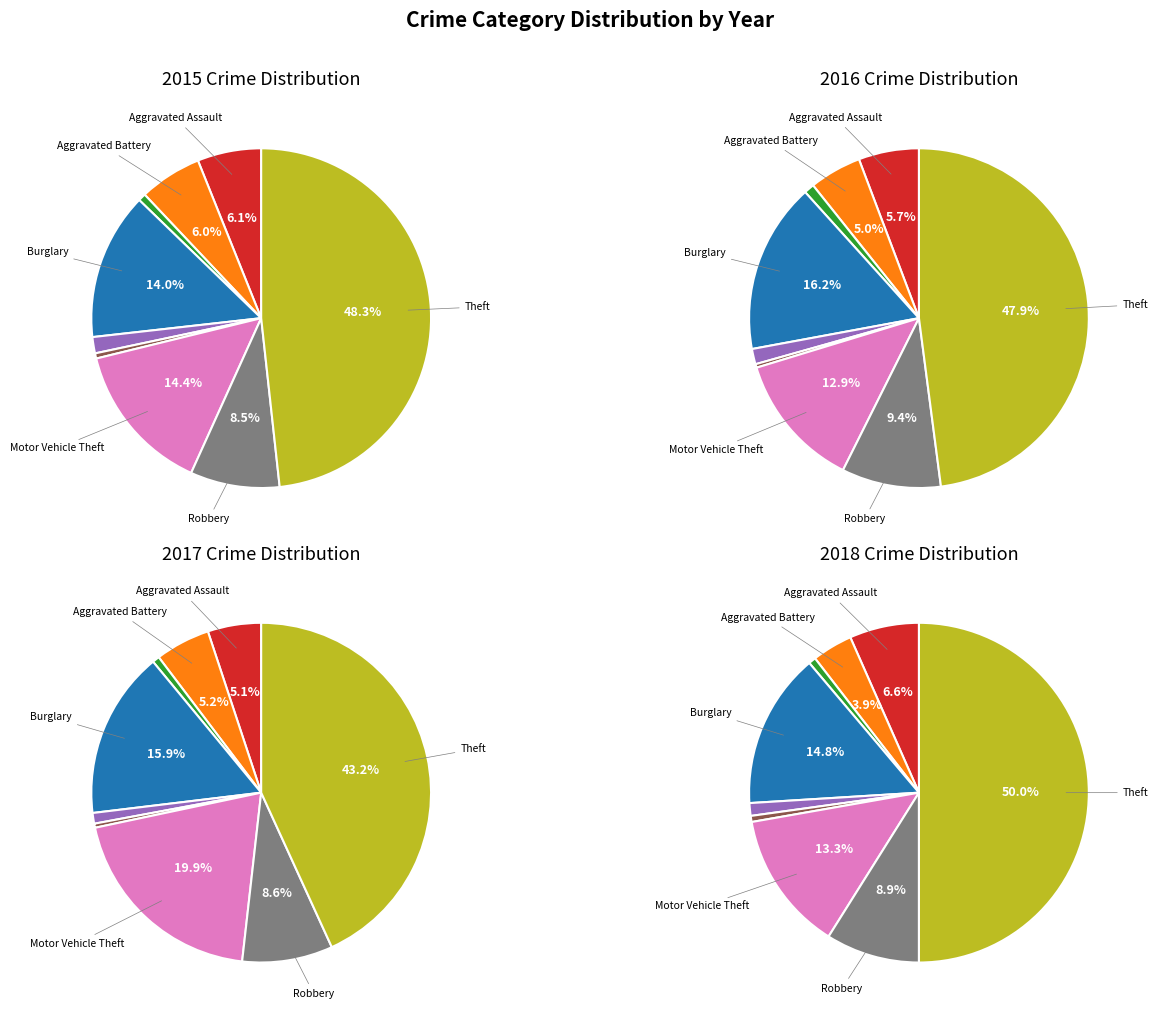

Which slice is the largest?

Theft